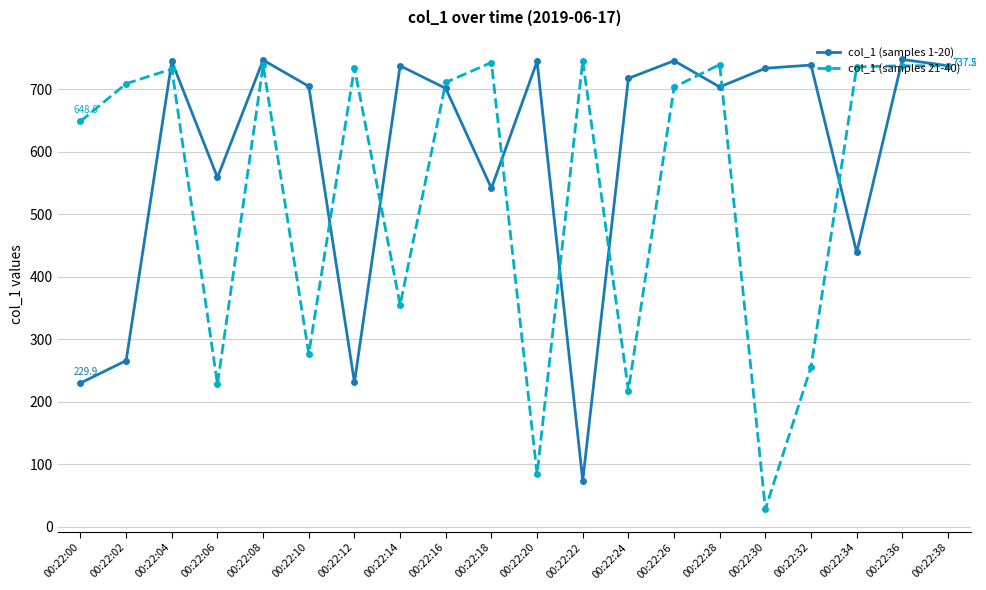

Which series changed the most between 00:22:32 and 00:22:38?

col_1 (samples 21-40)